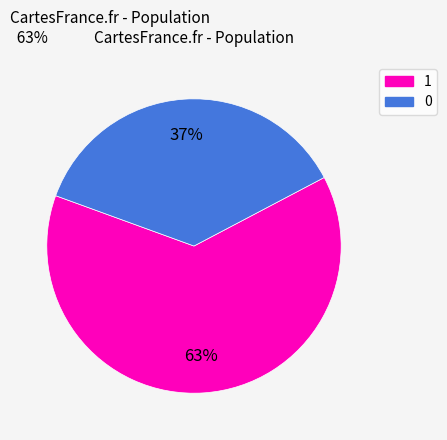

To the nearest percent, what is the average slice percentage?

50%